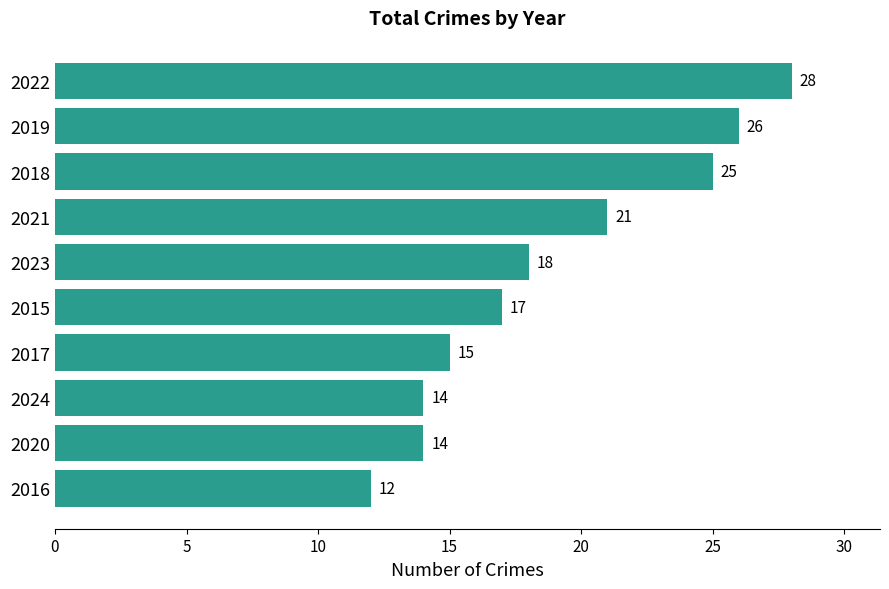

What is the sum of all values?

190